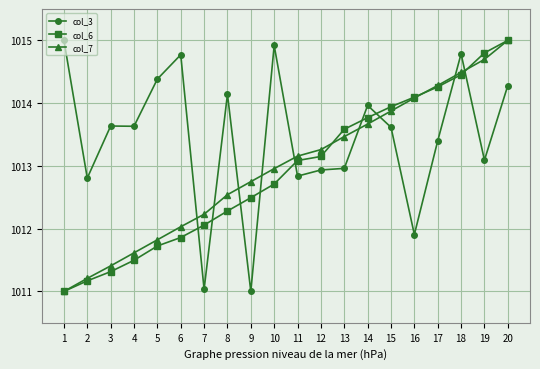

What is the minimum value shown in the chart?

1011.0